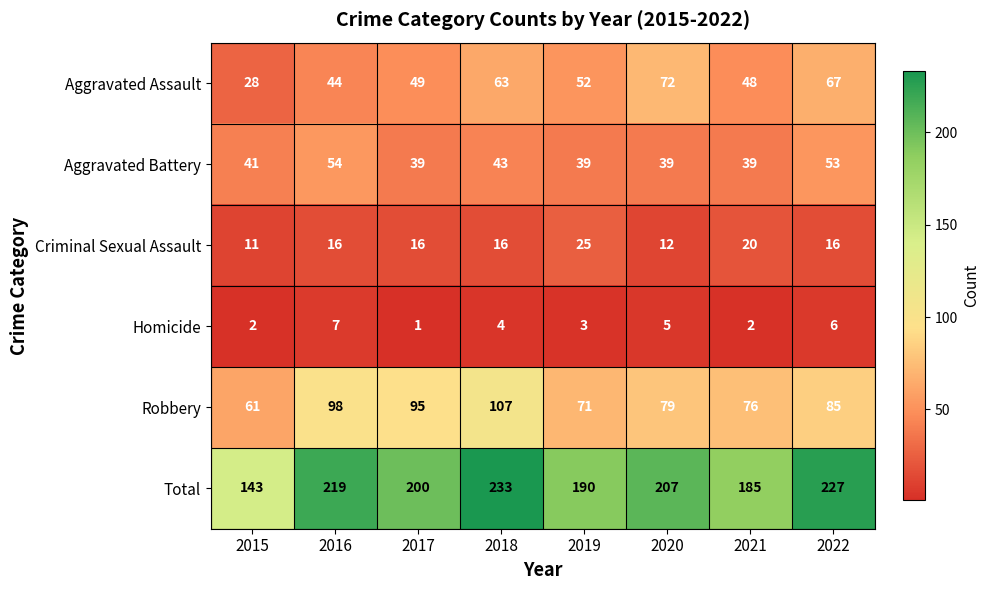

The value of Aggravated Assault at 2016 is 44. True or false?

True